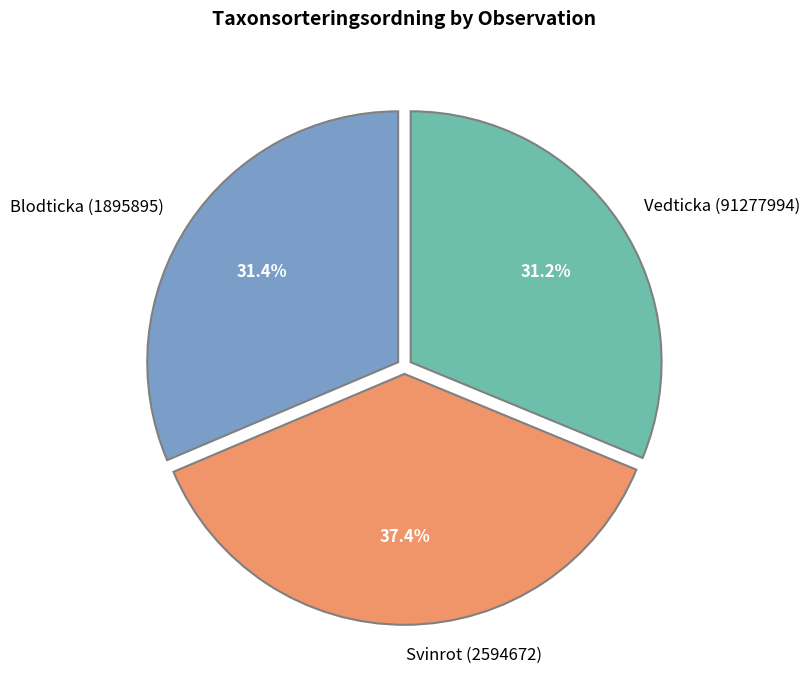

Is it true that Svinrot (2594672) is 25% of the pie?

False